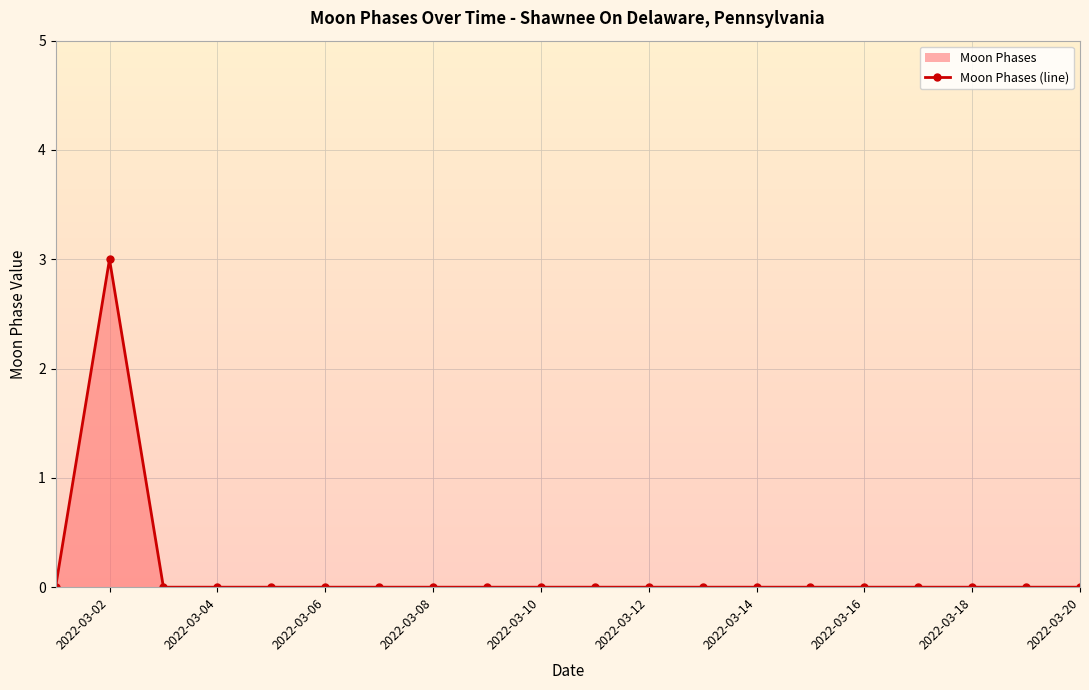

What is the sum of all values?

3